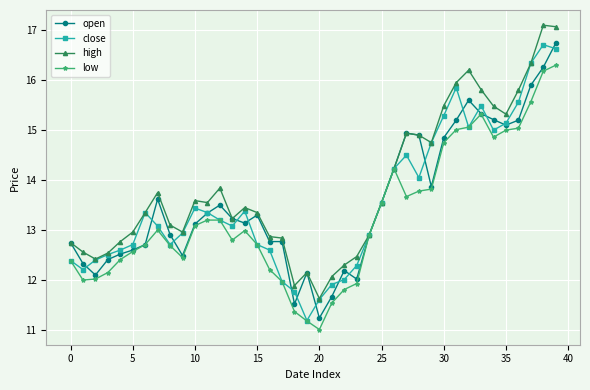

True or false: close has more than 2 interior local peaks.

True